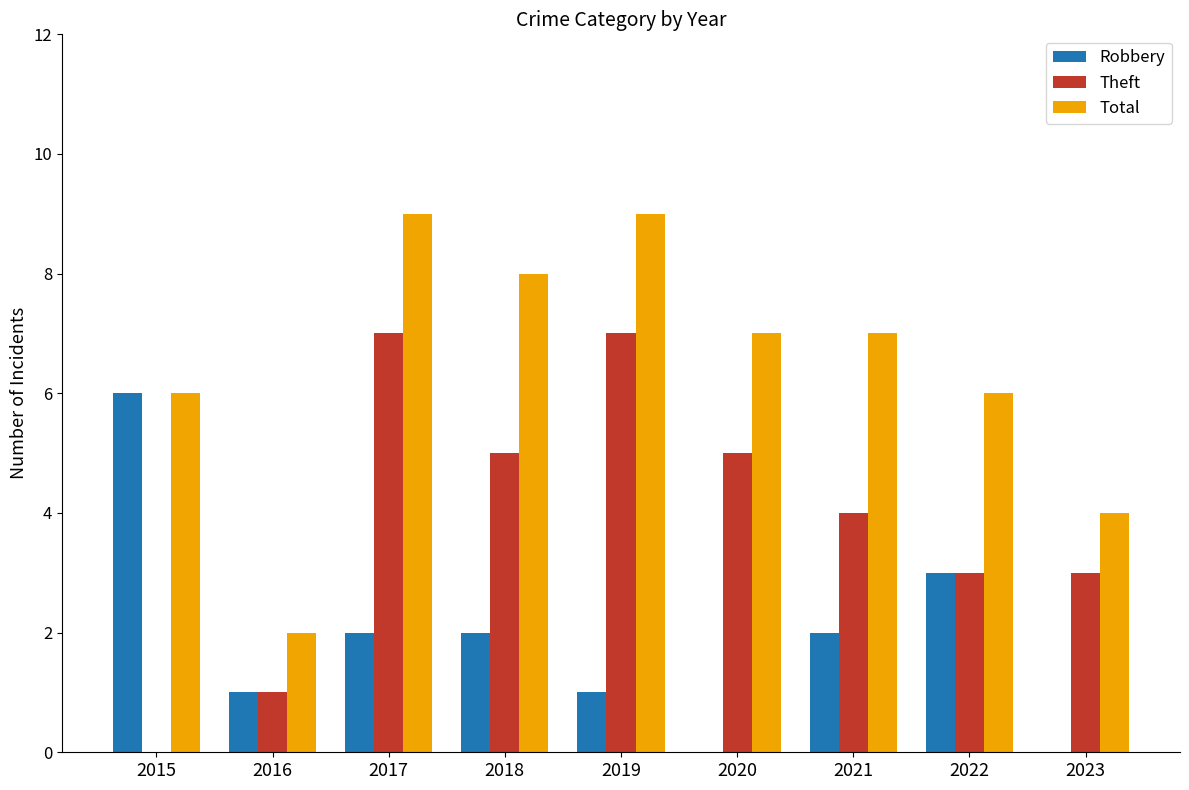

At which category is the sum across all series the highest?

2017